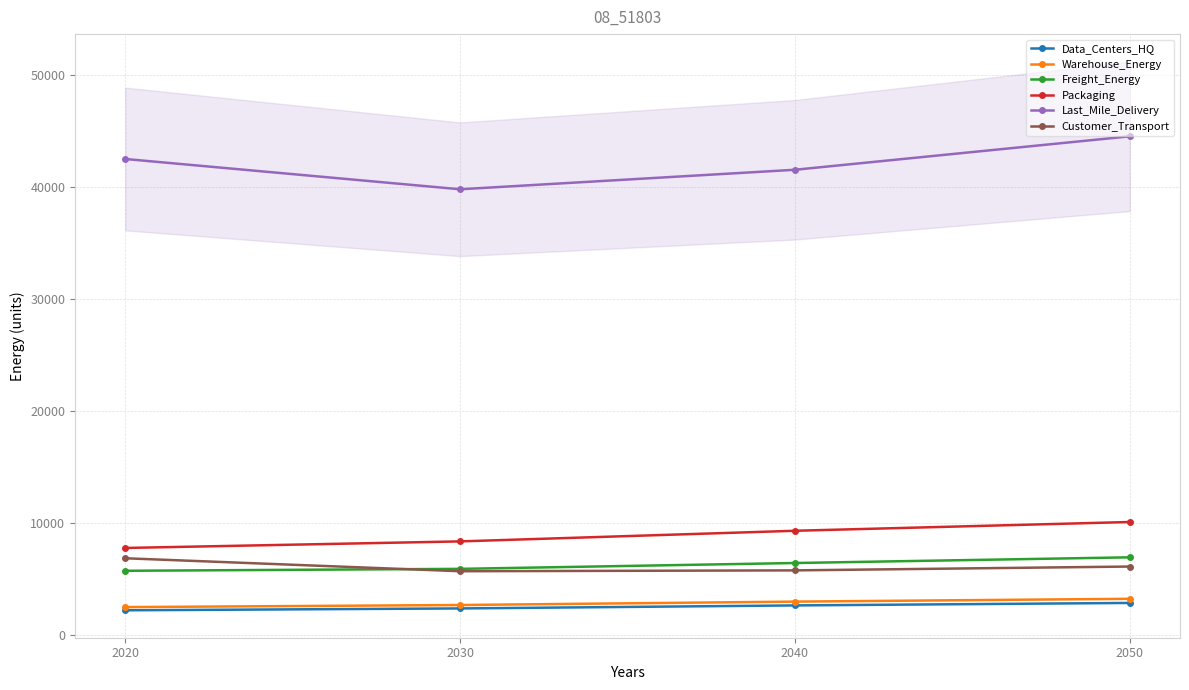

What are all the series names shown in the legend?

Data_Centers_HQ, Warehouse_Energy, Freight_Energy, Packaging, Last_Mile_Delivery, Customer_Transport